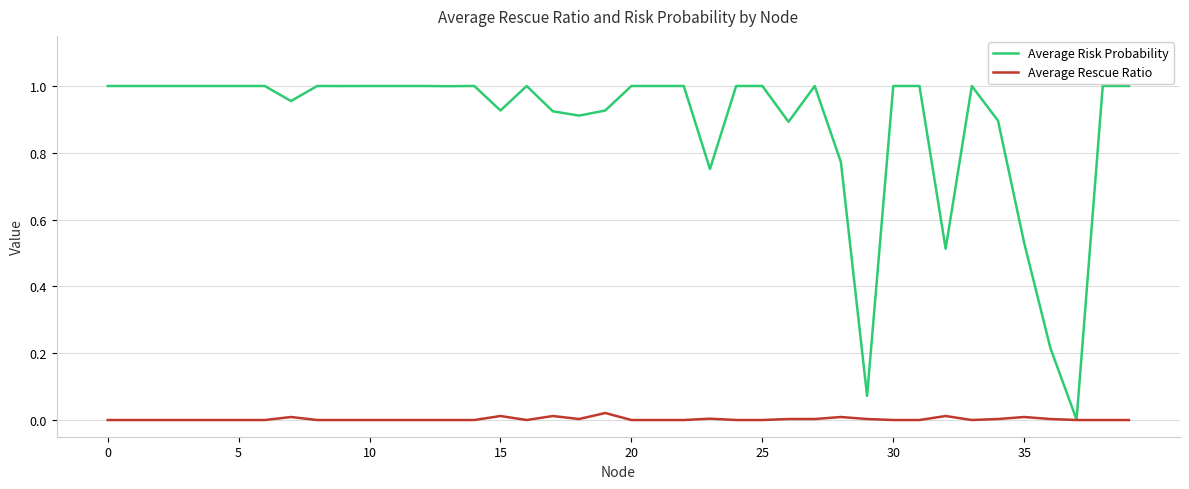

Rank the series by their maximum value, from lowest to highest.

Average Rescue Ratio, Average Risk Probability